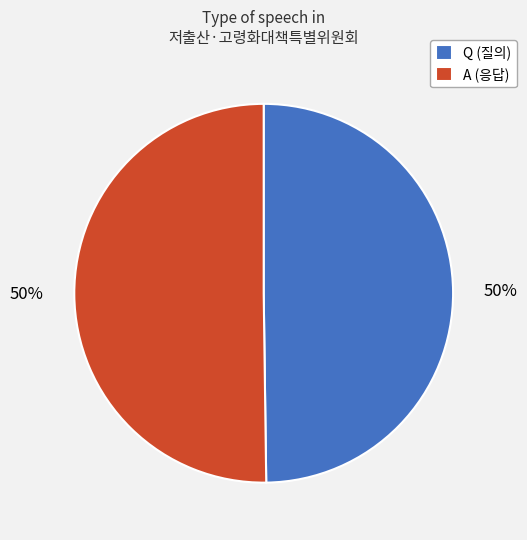

To the nearest percent, what is the average slice percentage?

50%